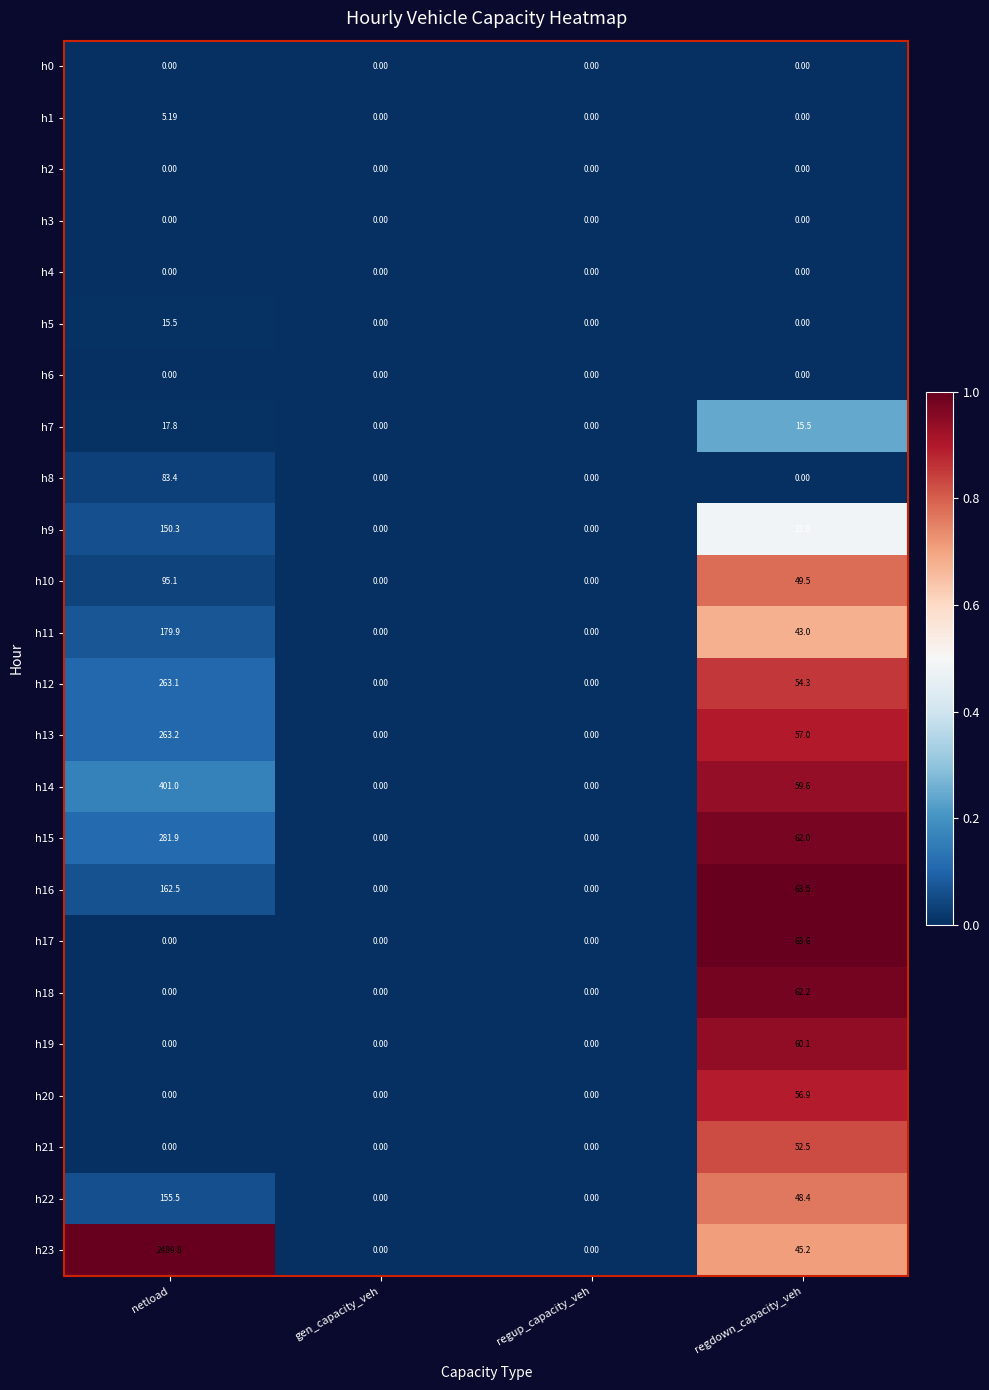

Where is h23 nearest to the value 1244?

regdown_capacity_veh